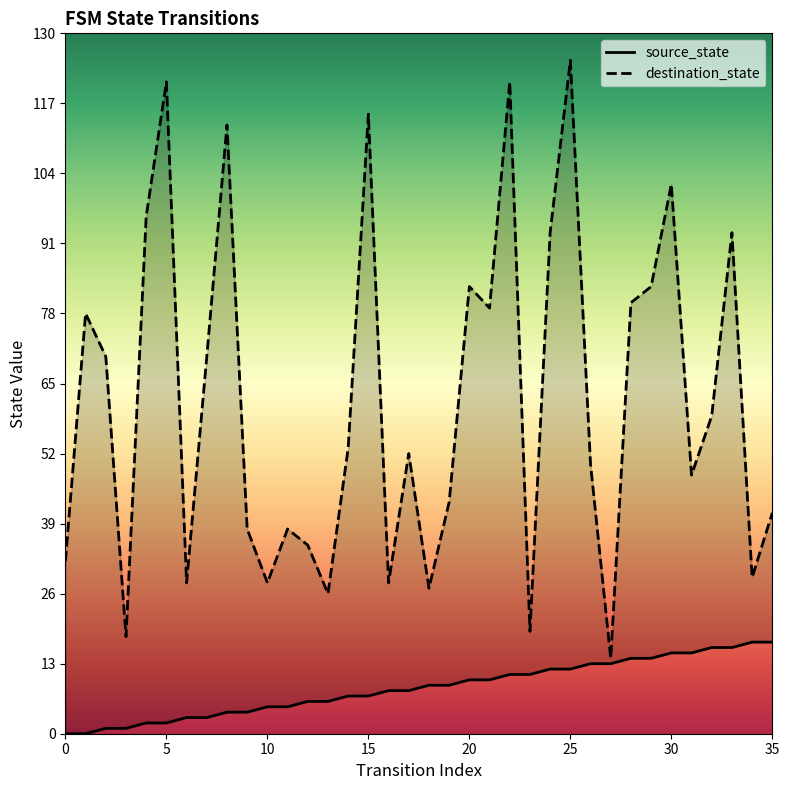

Count the number of categories in the chart.

36